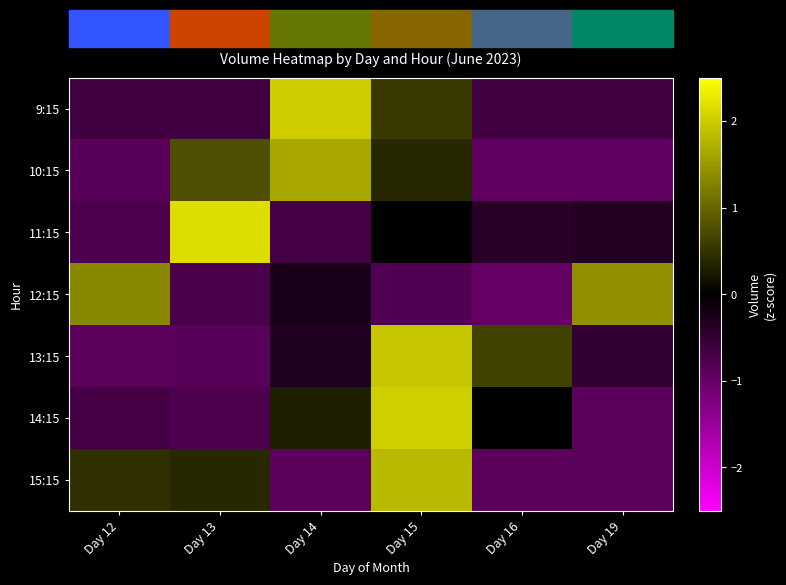

Count the number of data series in this chart.

7